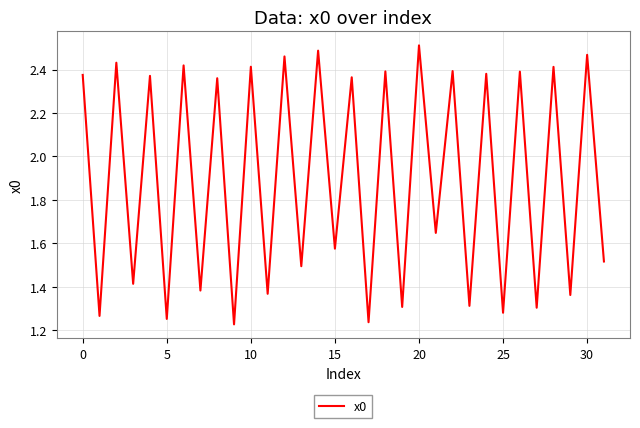

At which category does the chart reach its peak across all series?

20